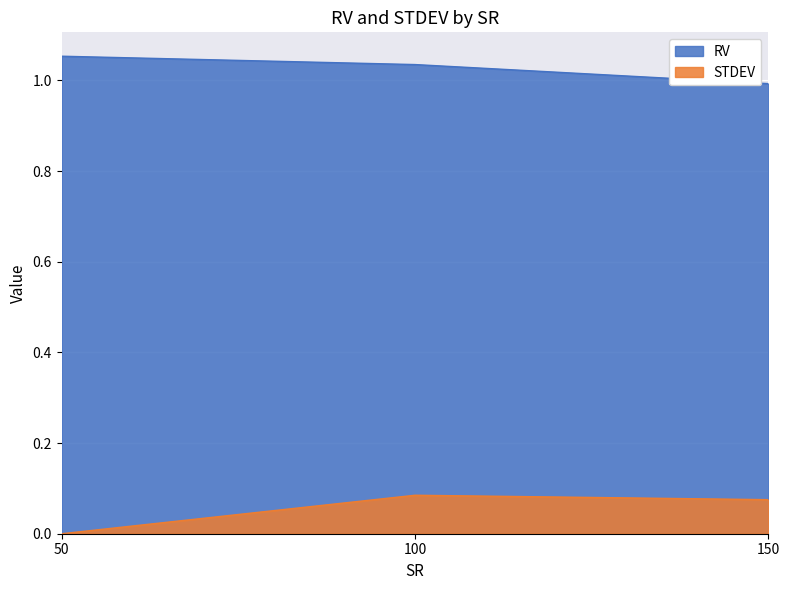

What is the spread (max minus min) of values at 50?

1.1